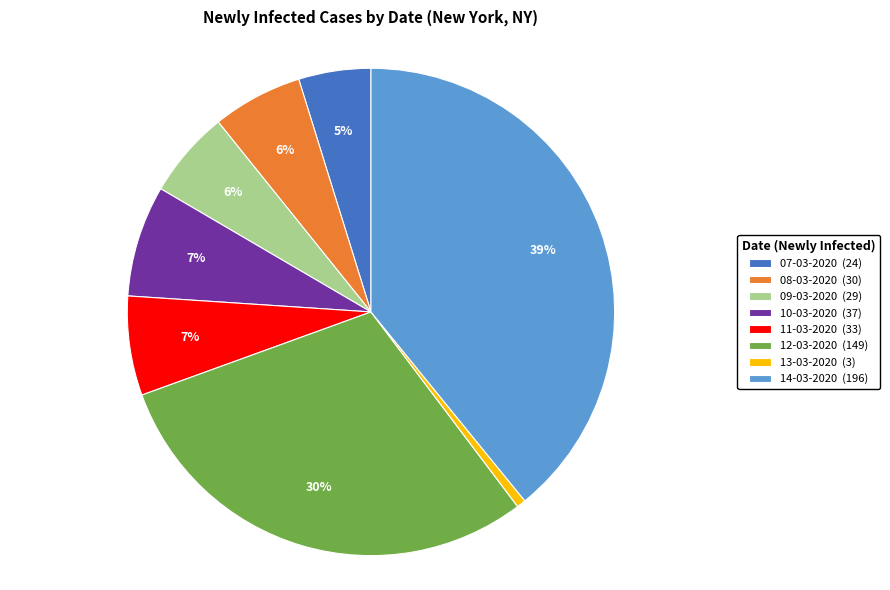

To the nearest percent, what is the average slice percentage?

12%